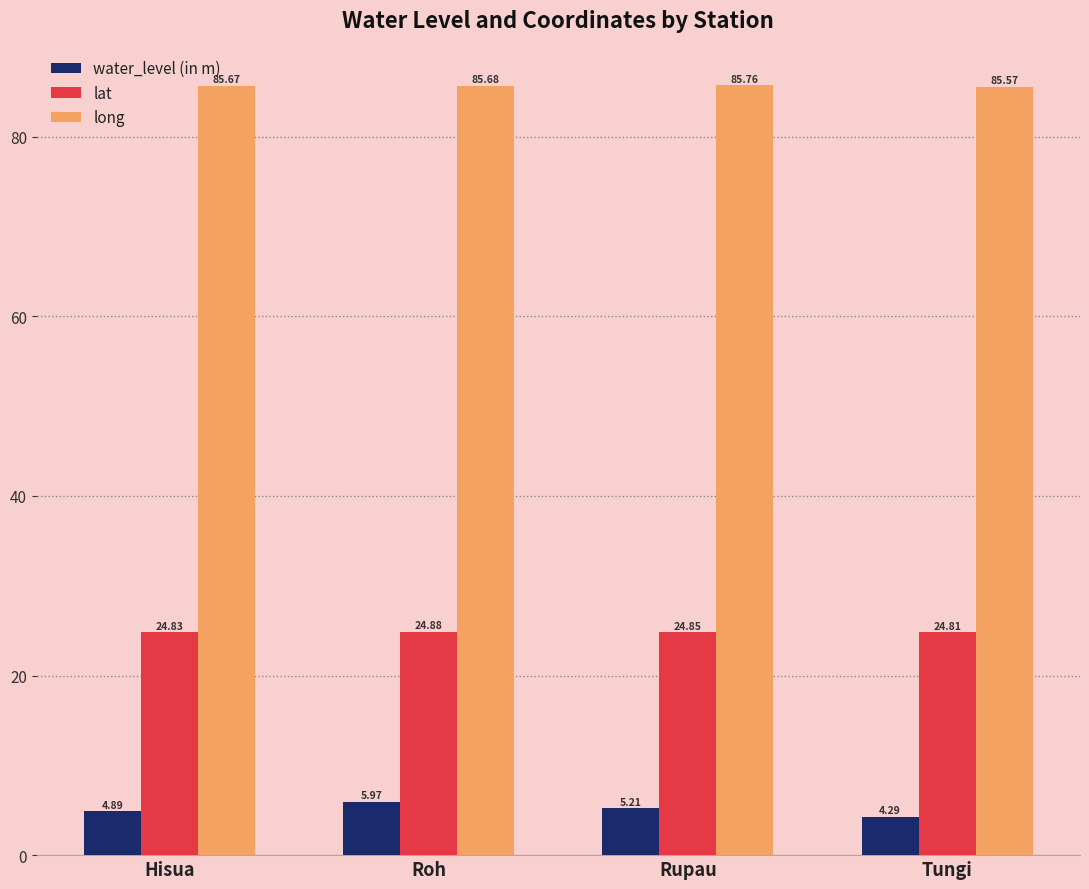

What are all the series names shown in the legend?

water_level (in m), lat, long